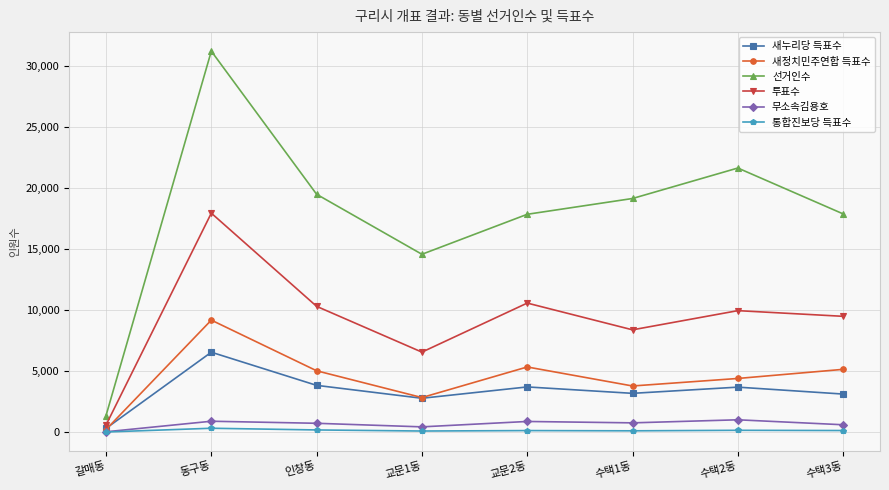

What is the spread (max minus min) of values at 교문1동?

14480